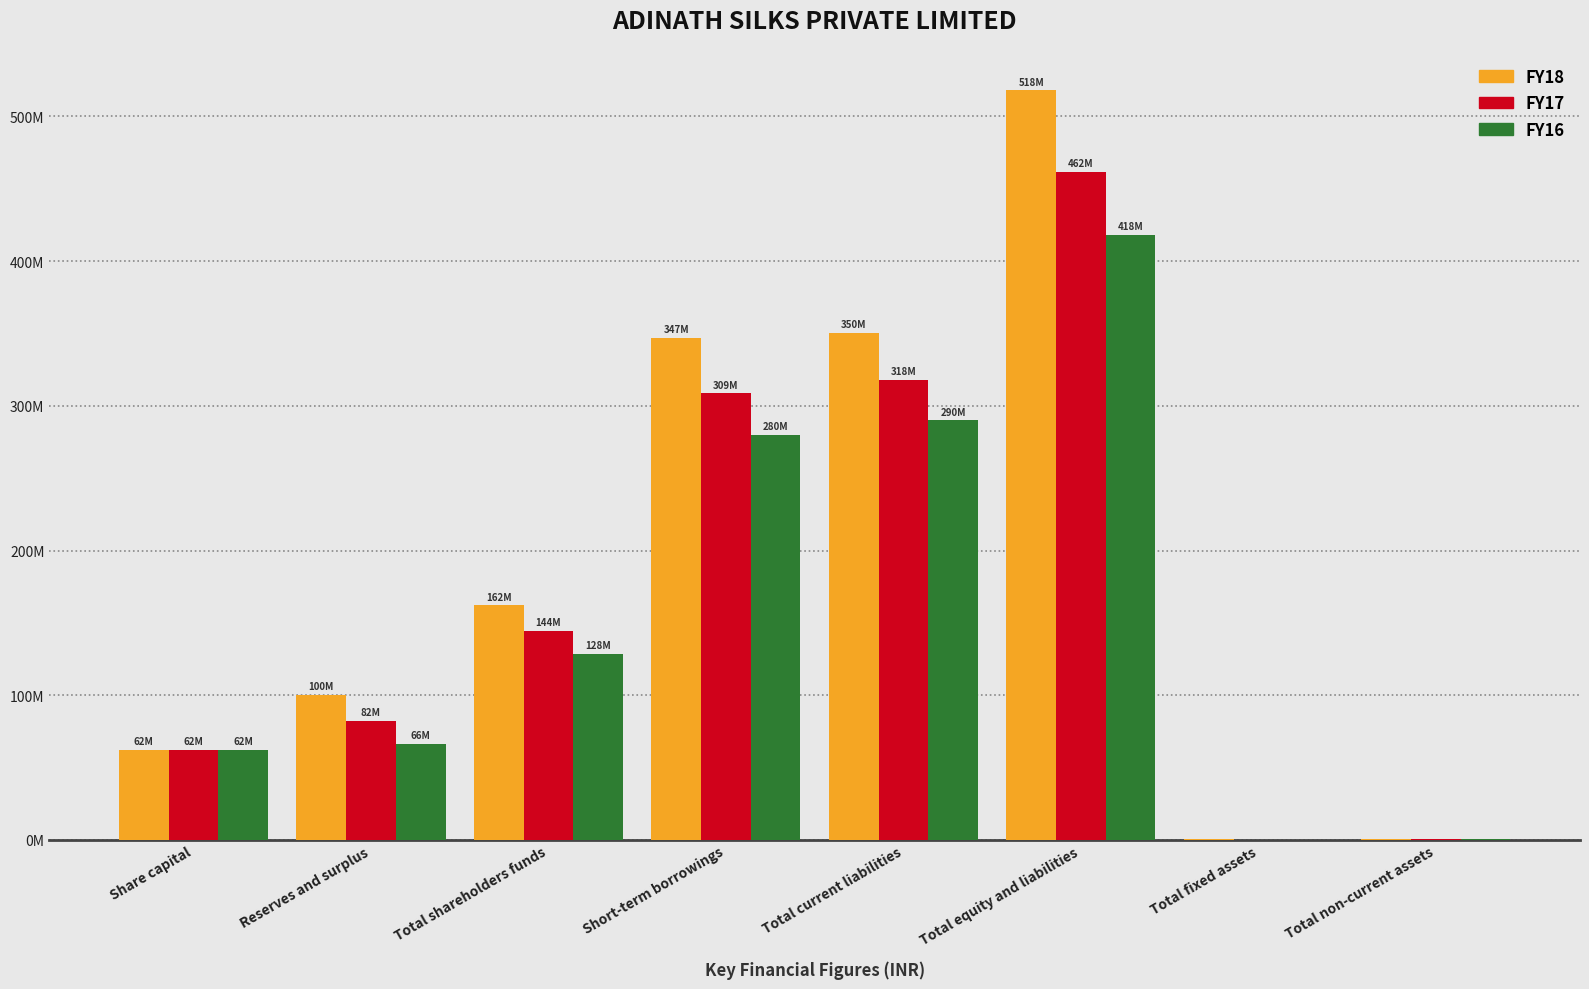

What are all the series names shown in the legend?

FY18, FY17, FY16